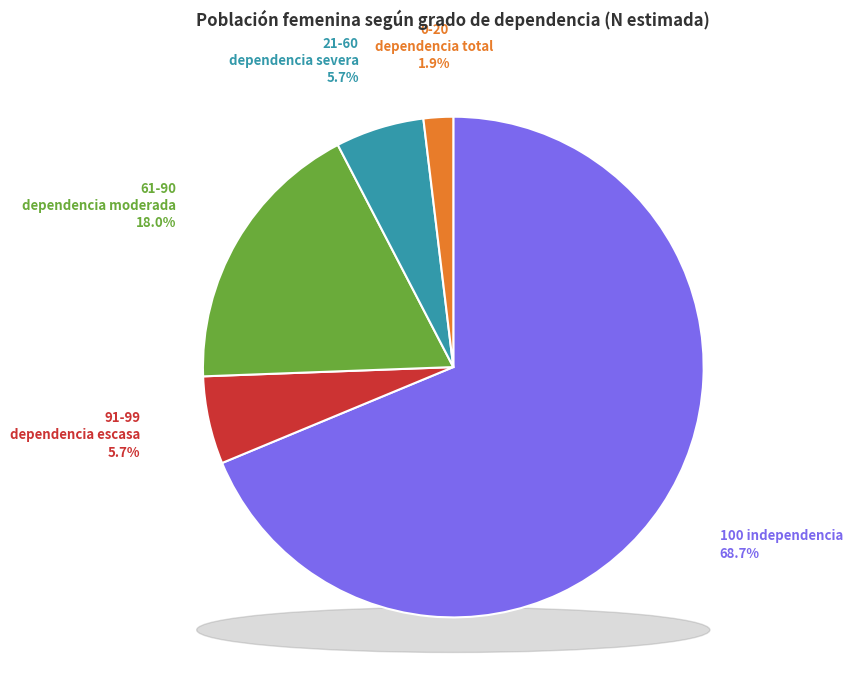

To the nearest percent, what portion does 61-90 dependencia moderada represent?

18%